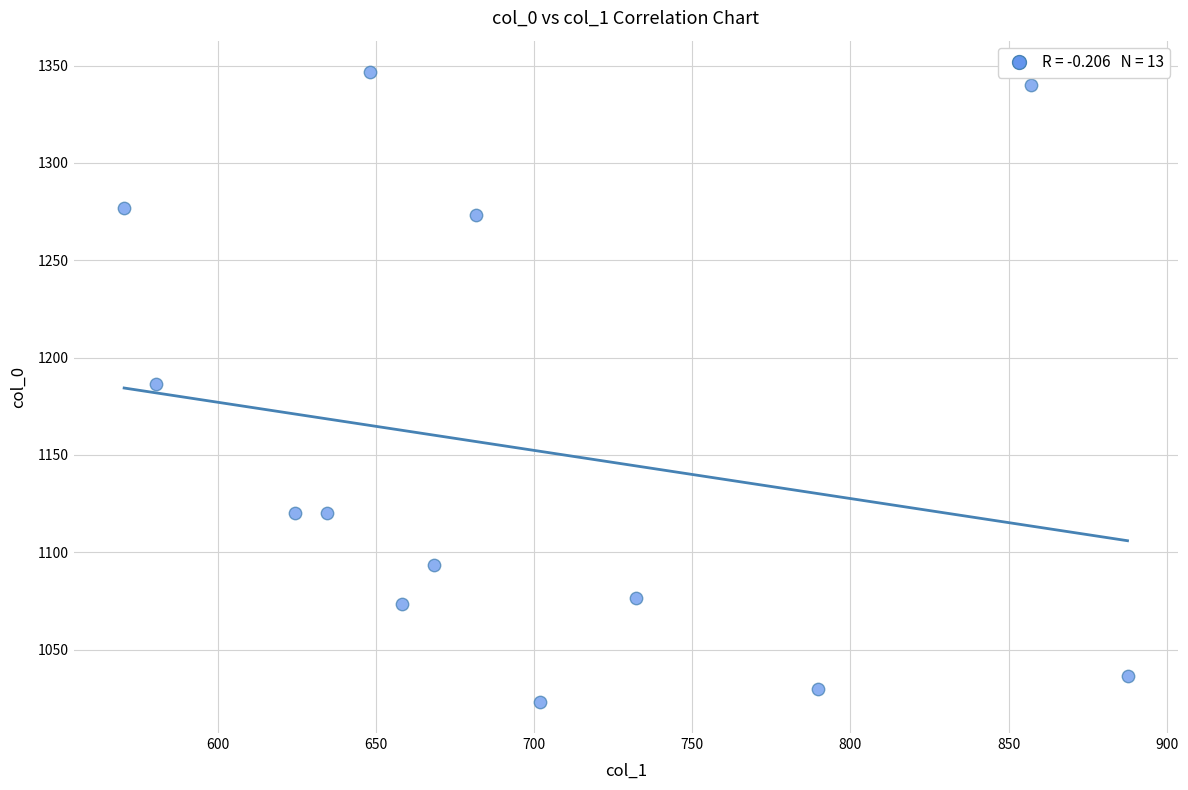

What is the range of Y values (max minus min)?

323.3